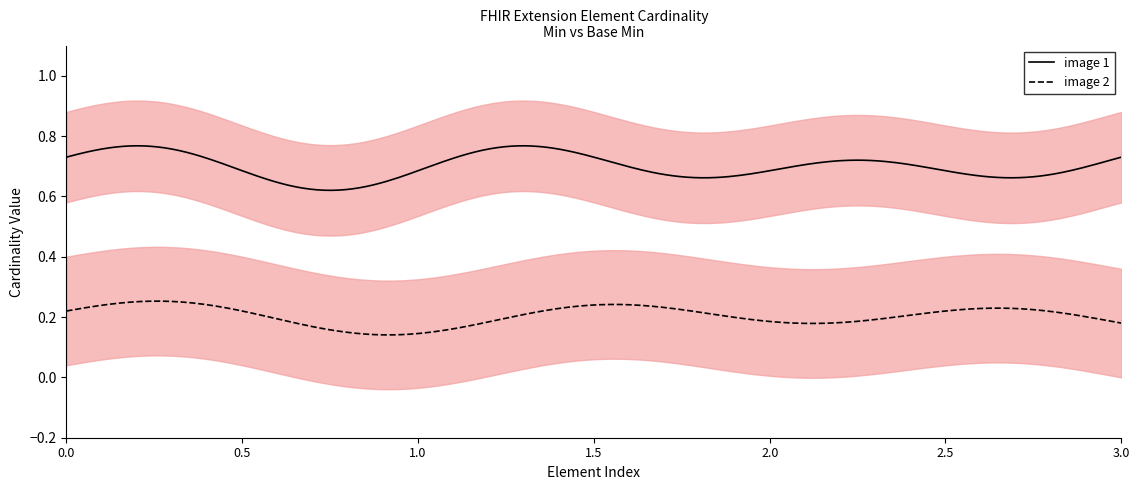

Does the chart display data point markers on the line(s)?

No